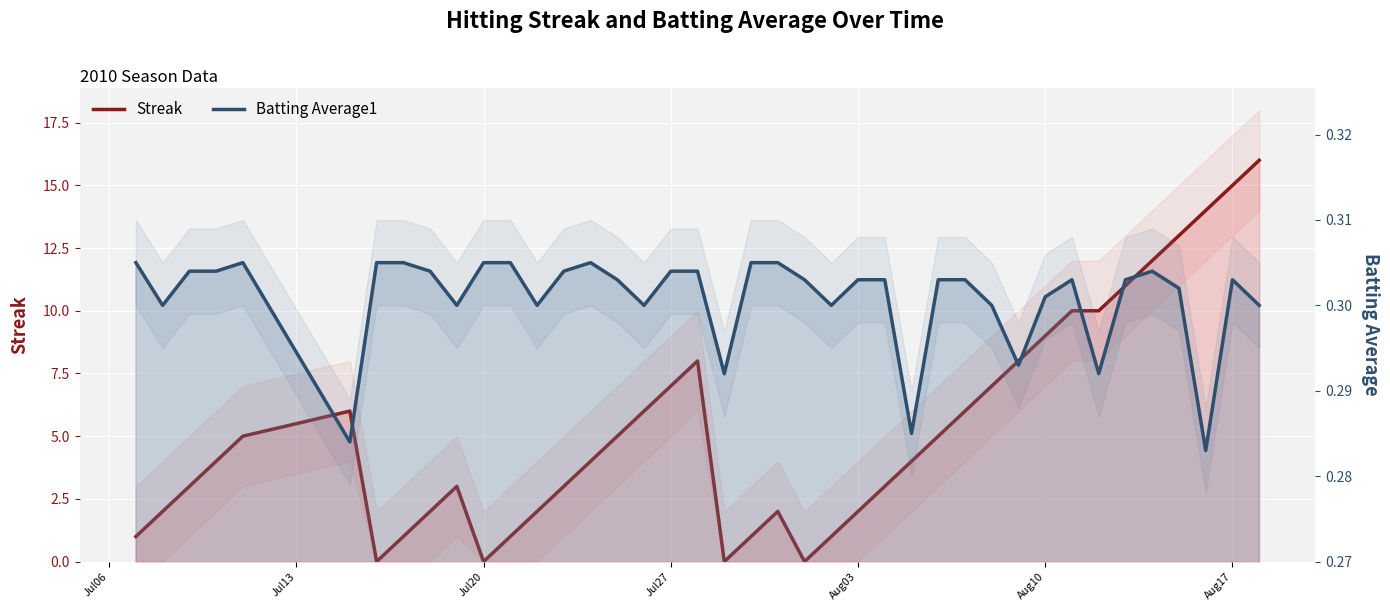

How many lines are shown in the chart?

2